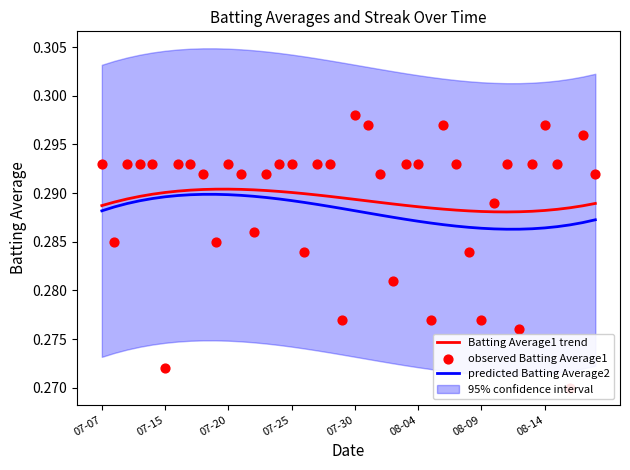

At which category is the sum across all series the highest?

07-30